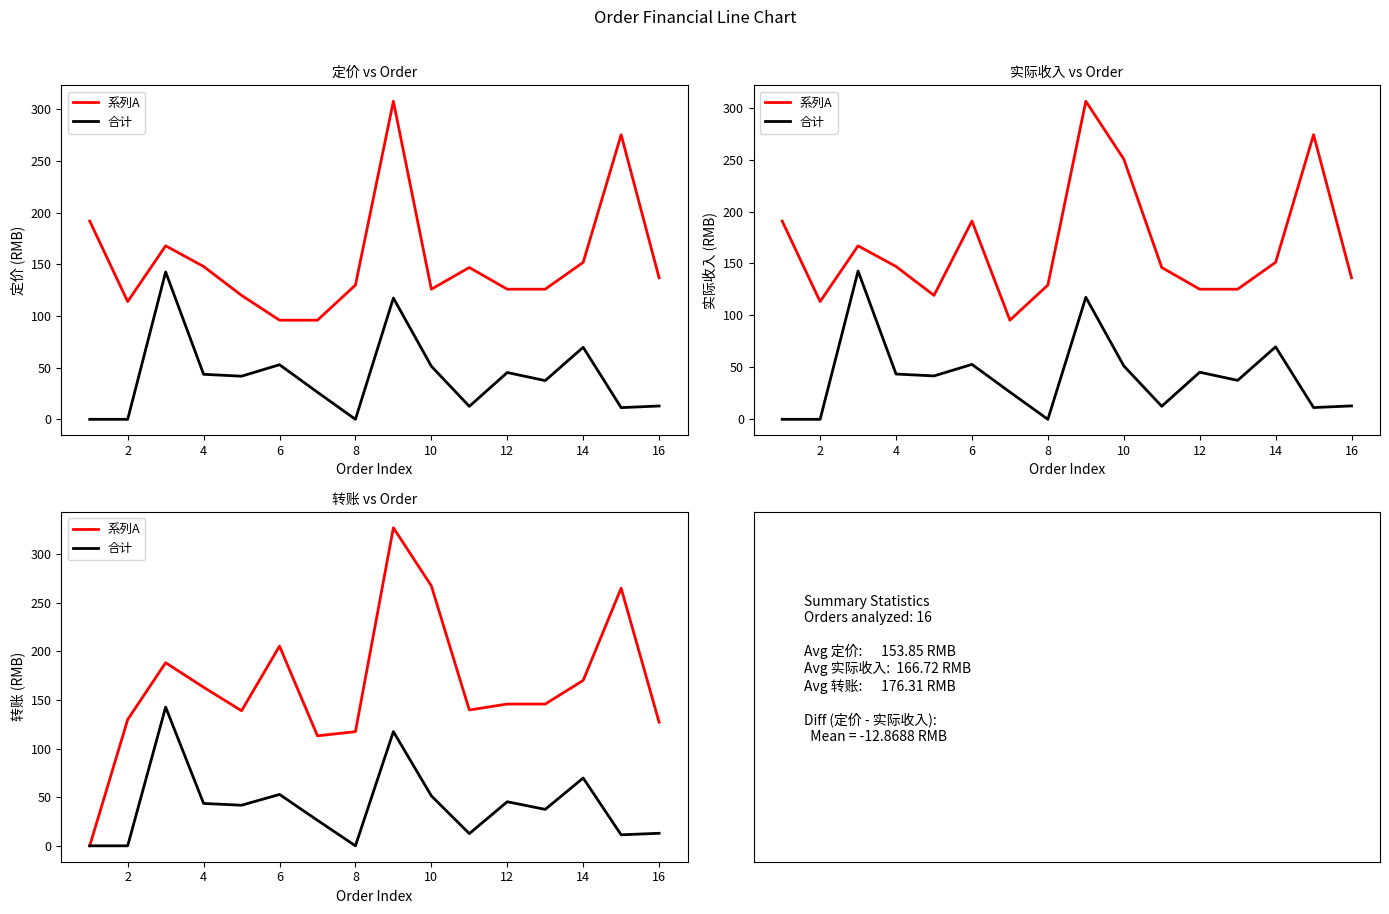

Rank the series at 12 from lowest to highest value.

合计, 系列A